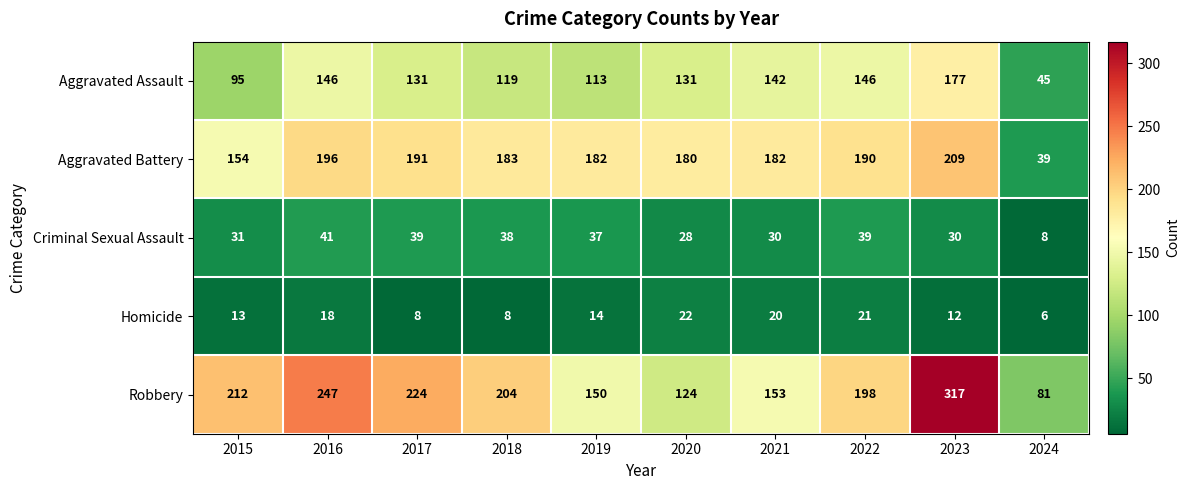

Rank the series at 2024 from highest to lowest value.

Robbery, Aggravated Assault, Aggravated Battery, Criminal Sexual Assault, Homicide